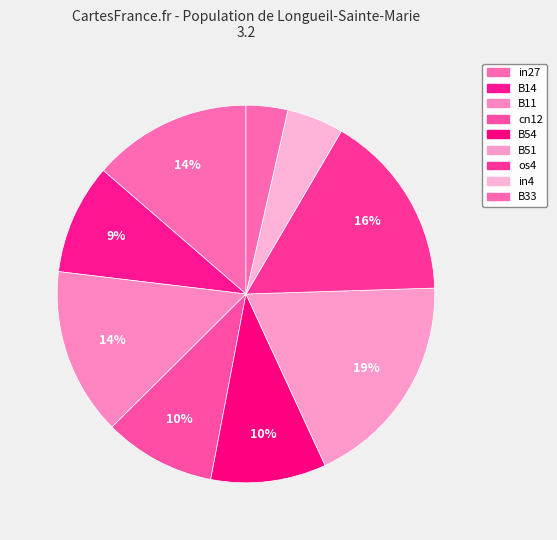

How many slices are in this pie chart?

9